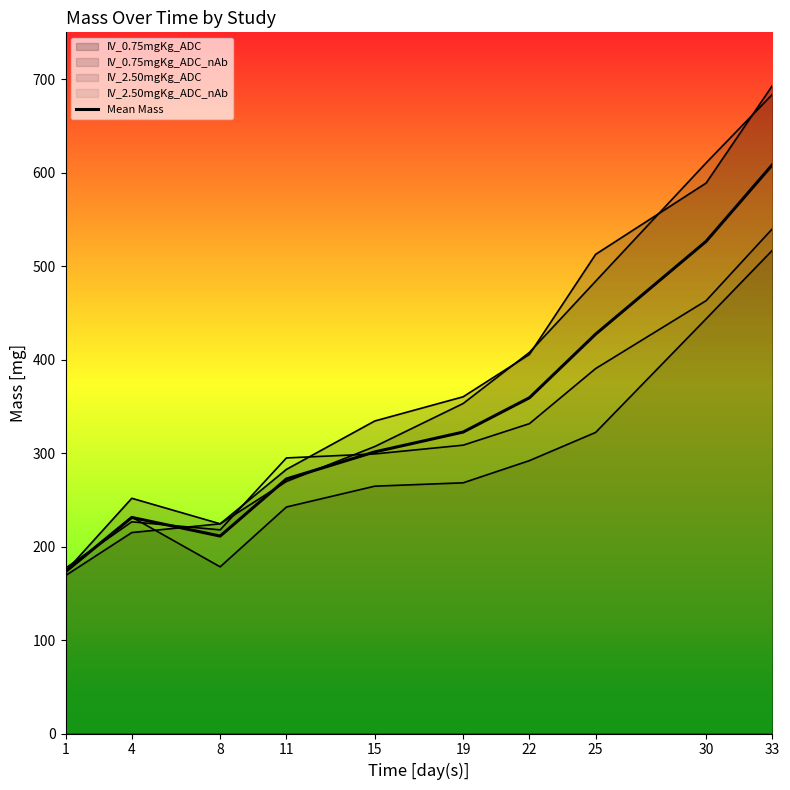

What is the sum of all values?

3432.4